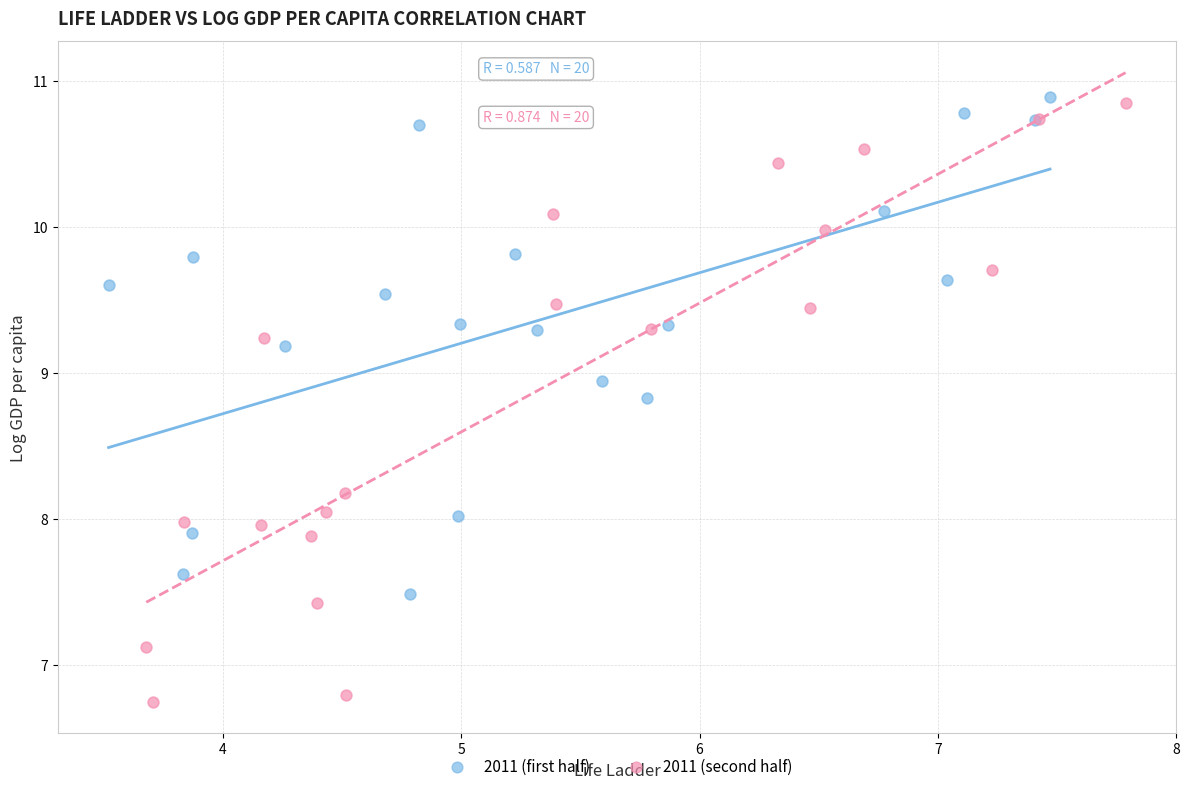

Which series reaches the maximum Y coordinate?

2011 (first half)